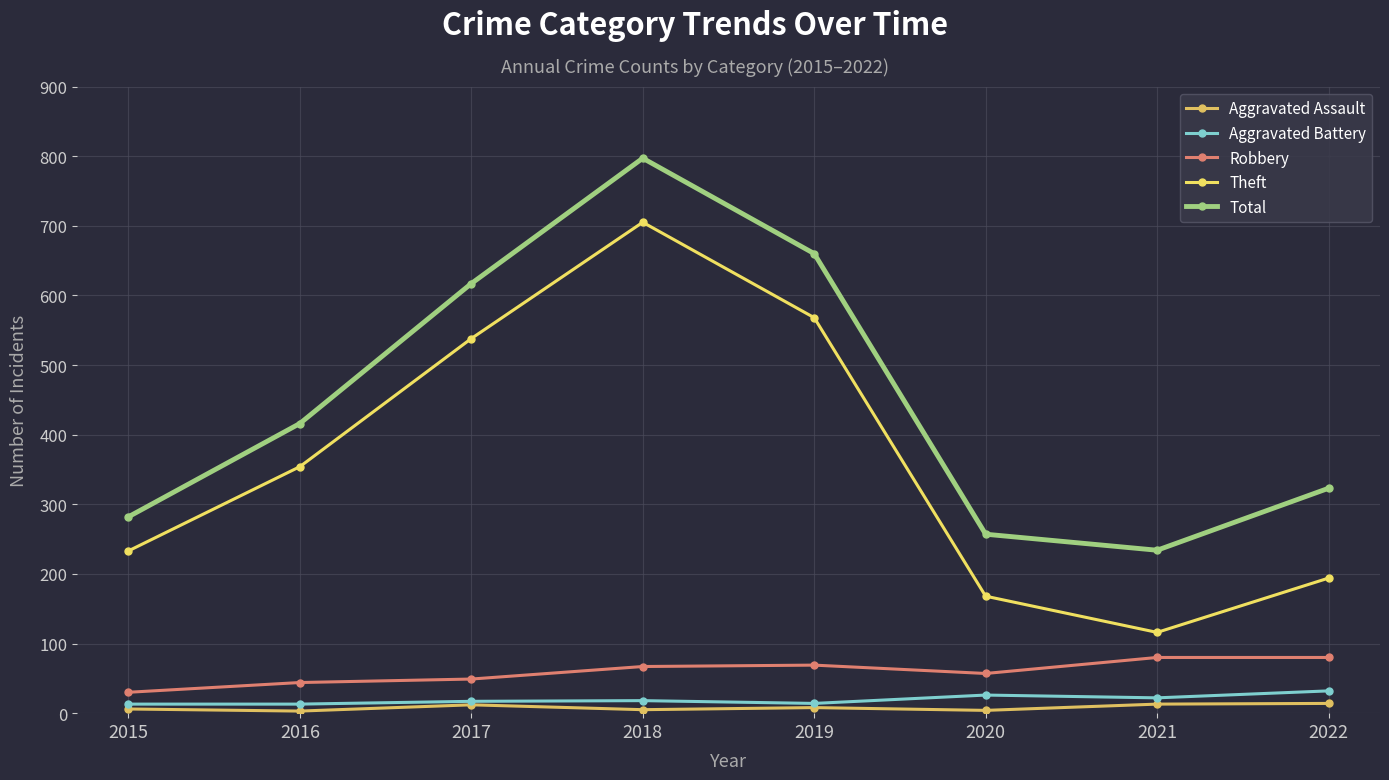

At which category is the sum across all series the highest?

2018